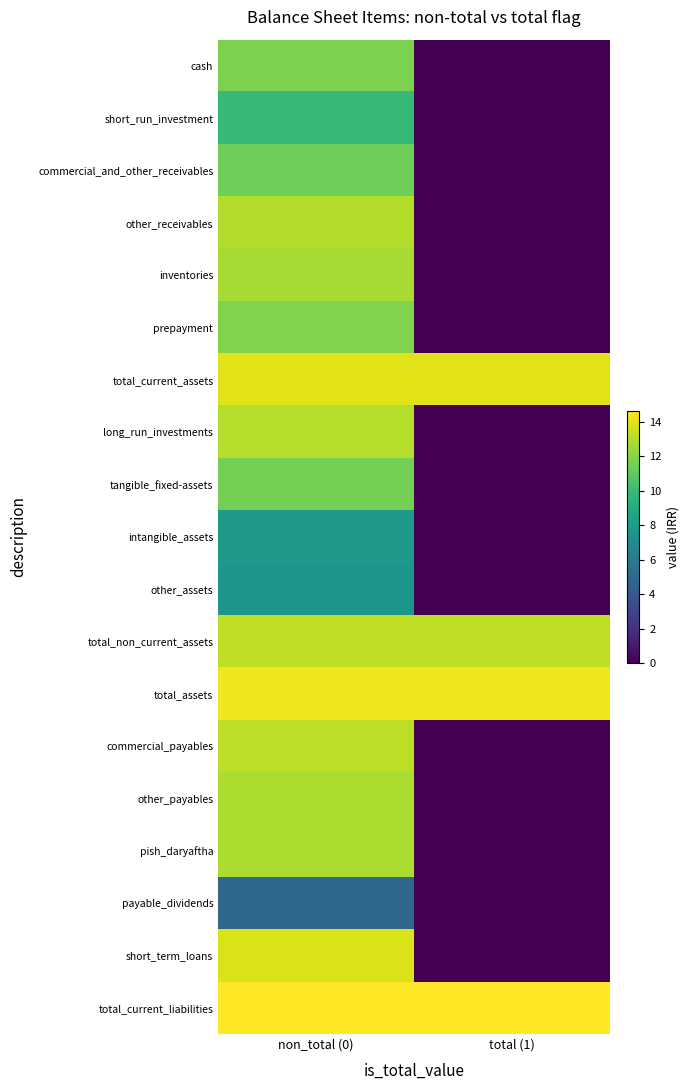

Reading left to right, extract all data points from this chart.

cash: non_total (0)=11.8	total (1)=0.0
short_run_investment: non_total (0)=9.8	total (1)=0.0
commercial_and_other_receivables: non_total (0)=11.4	total (1)=0.0
other_receivables: non_total (0)=13.0	total (1)=0.0
inventories: non_total (0)=12.7	total (1)=0.0
prepayment: non_total (0)=11.9	total (1)=0.0
total_current_assets: non_total (0)=14.0	total (1)=14.0
long_run_investments: non_total (0)=13.0	total (1)=0.0
tangible_fixed-assets: non_total (0)=11.6	total (1)=0.0
intangible_assets: non_total (0)=7.9	total (1)=0.0
other_assets: non_total (0)=7.7	total (1)=0.0
total_non_current_assets: non_total (0)=13.2	total (1)=13.2
total_assets: non_total (0)=14.4	total (1)=14.4
commercial_payables: non_total (0)=13.2	total (1)=0.0
other_payables: non_total (0)=12.8	total (1)=0.0
pish_daryaftha: non_total (0)=12.8	total (1)=0.0
payable_dividends: non_total (0)=4.9	total (1)=0.0
short_term_loans: non_total (0)=13.8	total (1)=0.0
total_current_liabilities: non_total (0)=14.6	total (1)=14.6